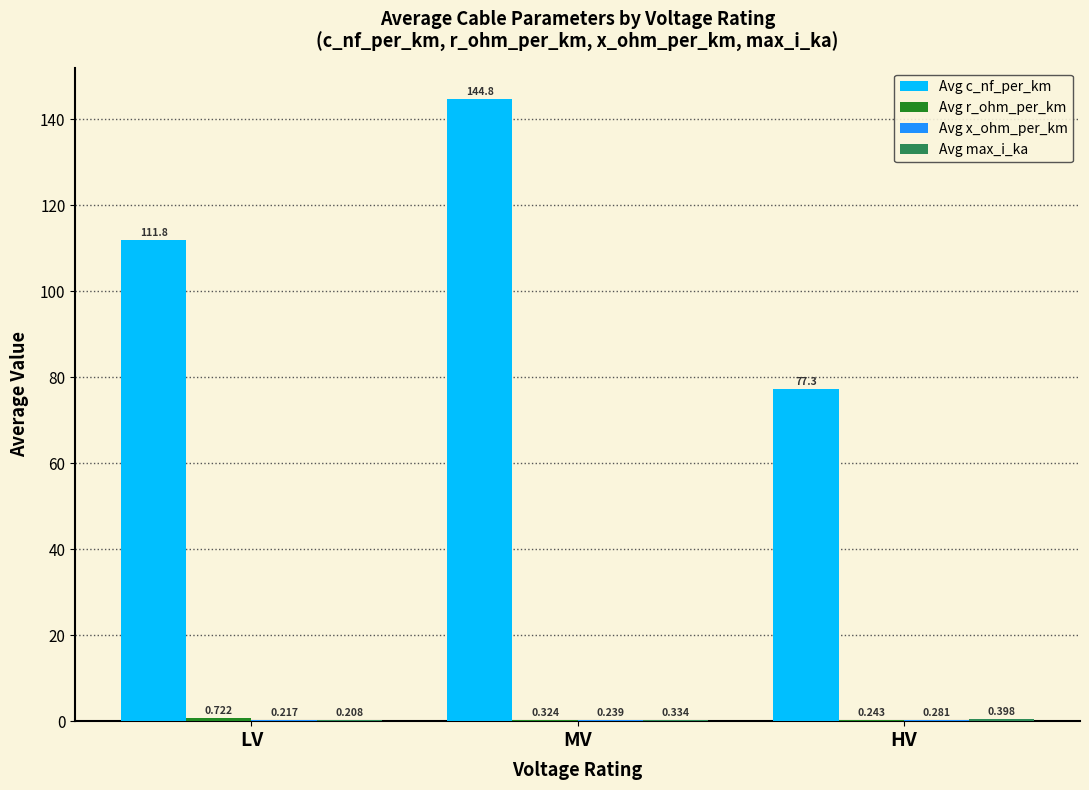

Between LV and HV, which series saw the biggest shift?

Avg c_nf_per_km